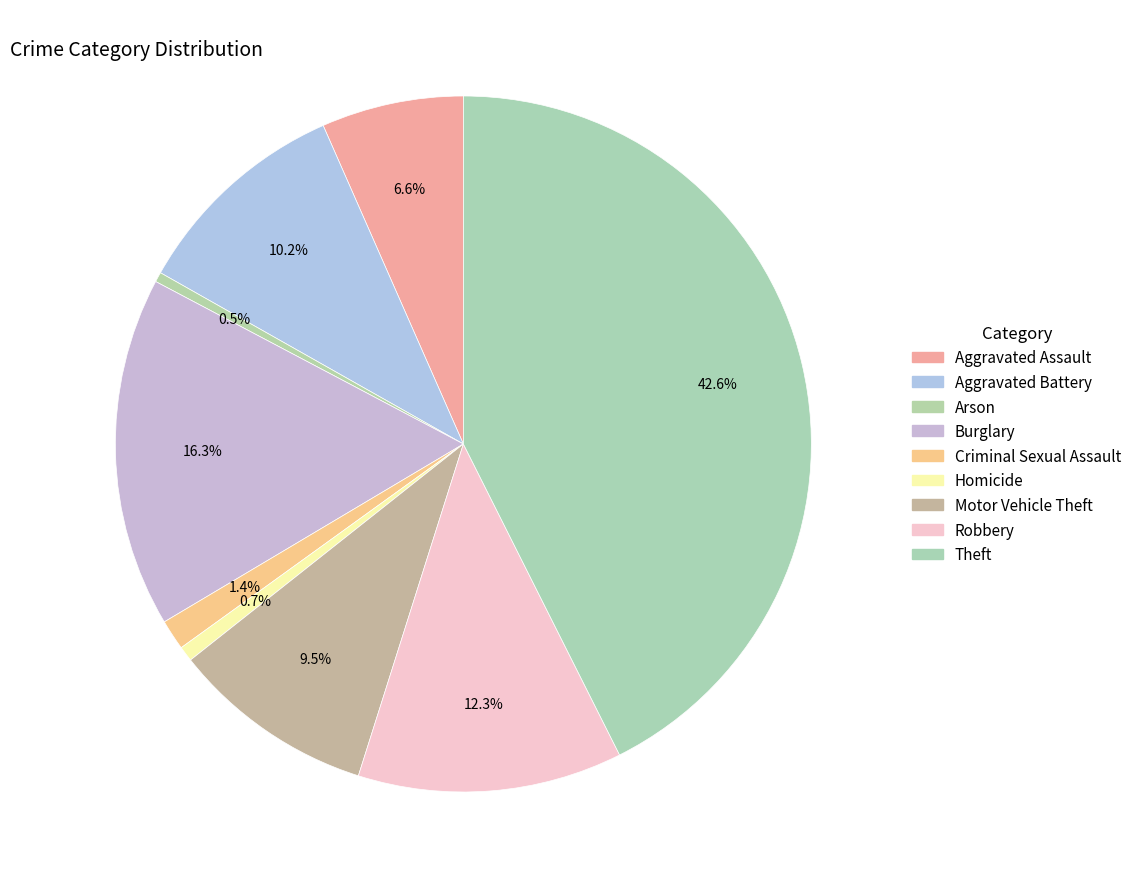

What percentage is the Motor Vehicle Theft slice, to the nearest percent?

9%